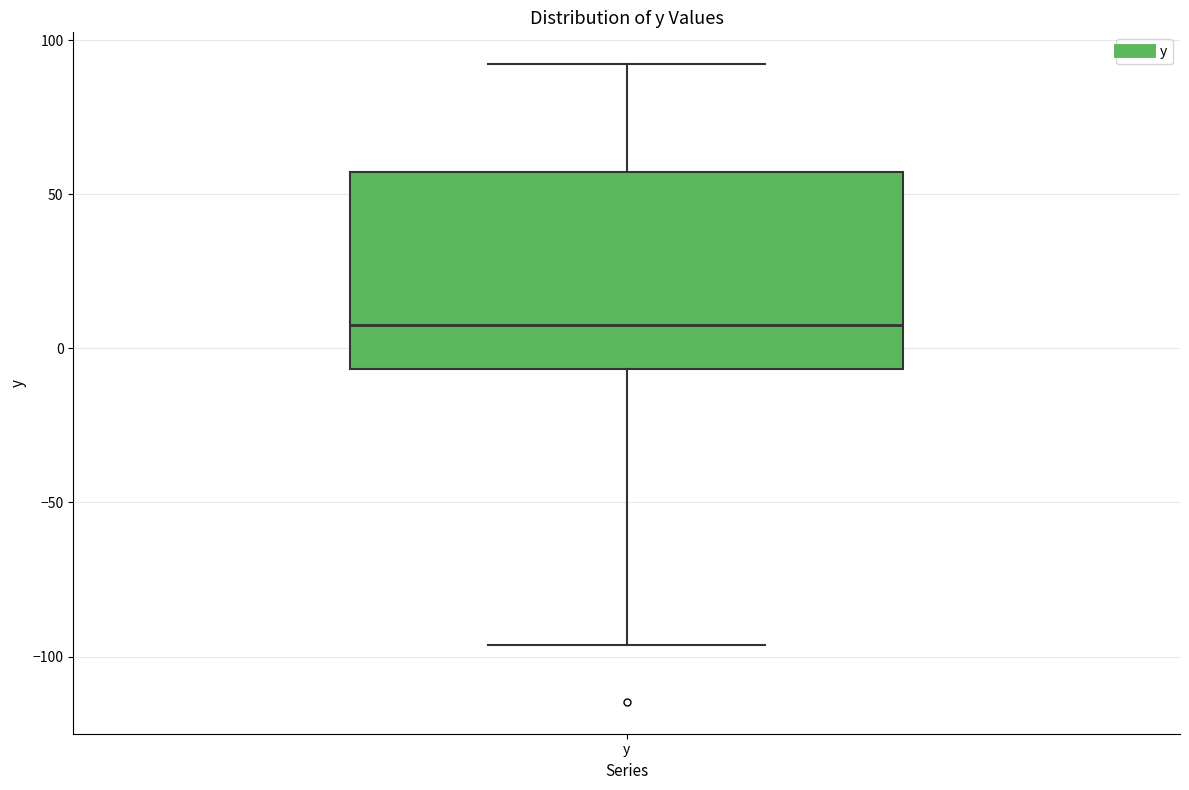

Where does the lower whisker of the box for y end on the y-axis? The values are not printed on the chart, so give them approximately, as read against the axis.

-95